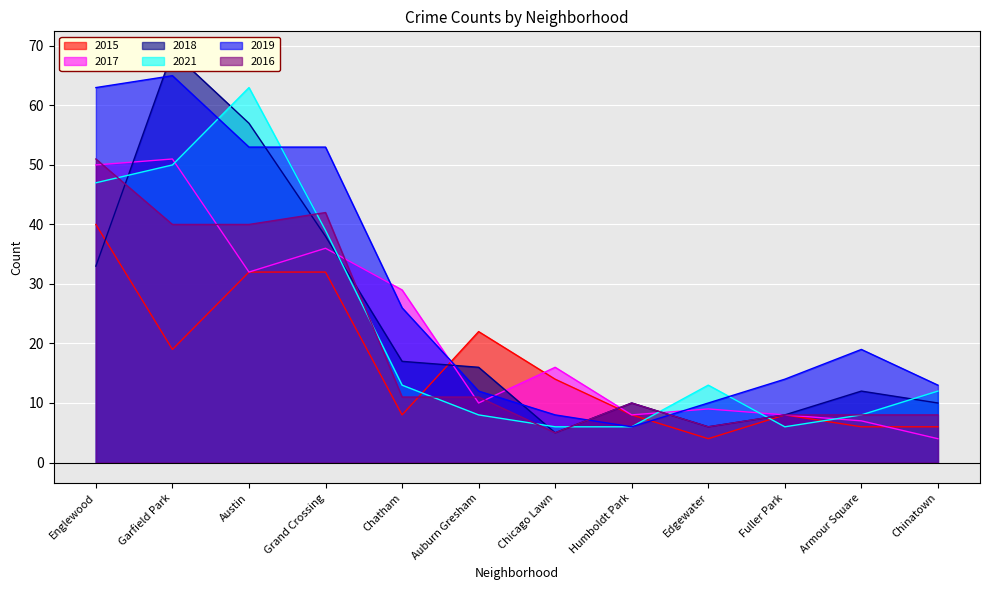

Which has a higher value, Edgewater or Fuller Park?

Fuller Park